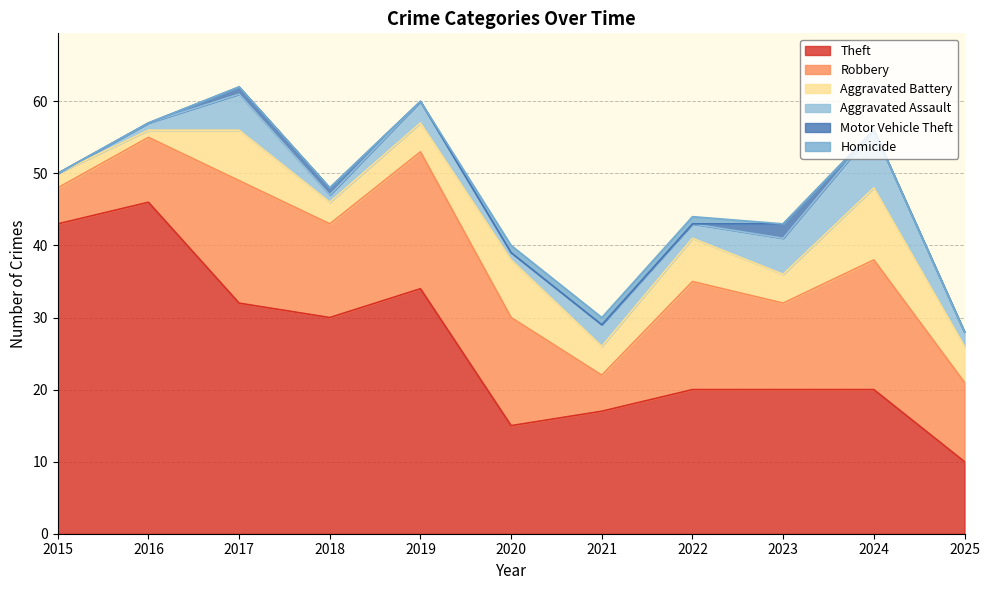

At which label does Theft reach its minimum?

2025